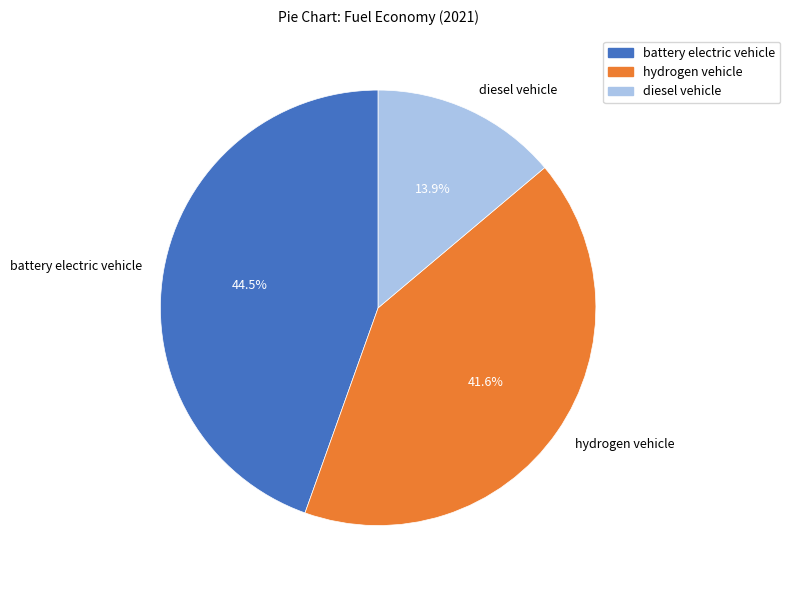

Which slice is the largest?

battery electric vehicle